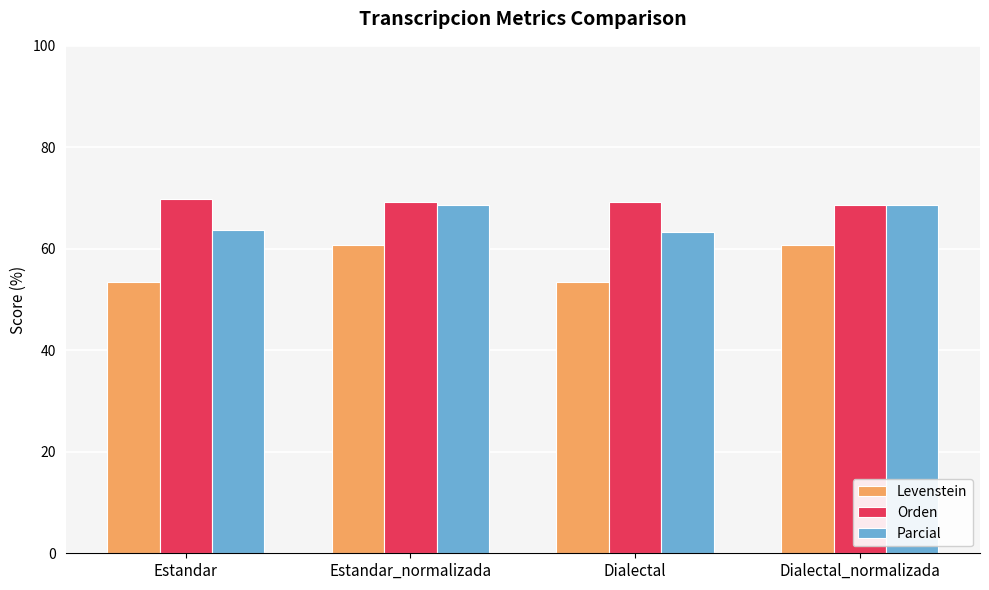

What position from the left is Estandar?

1